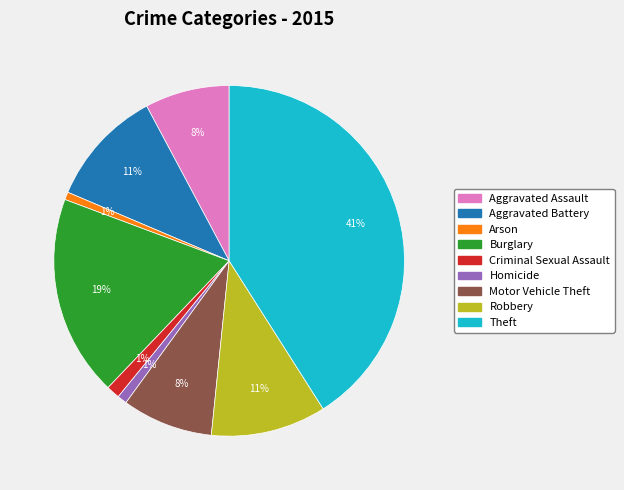

How many segments does this pie chart have?

9